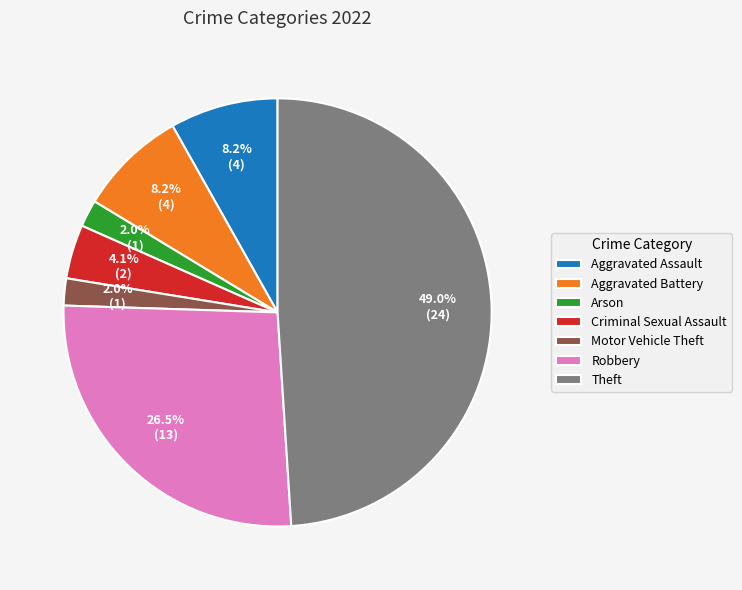

Is it true that Aggravated Battery is 8% of the pie?

True